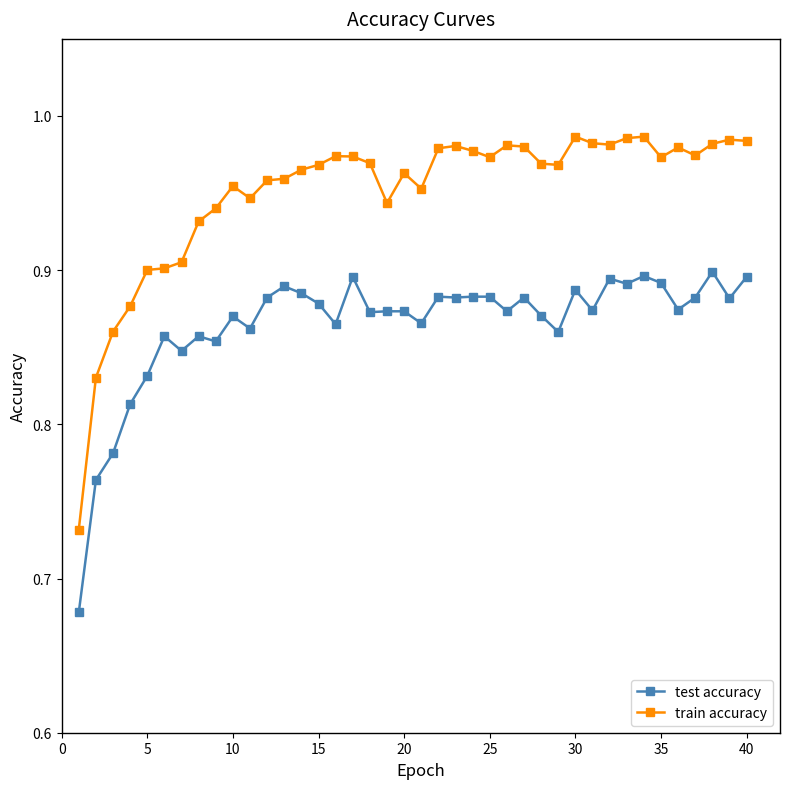

What is the difference between the maximum and minimum values in the train accuracy series?

0.3